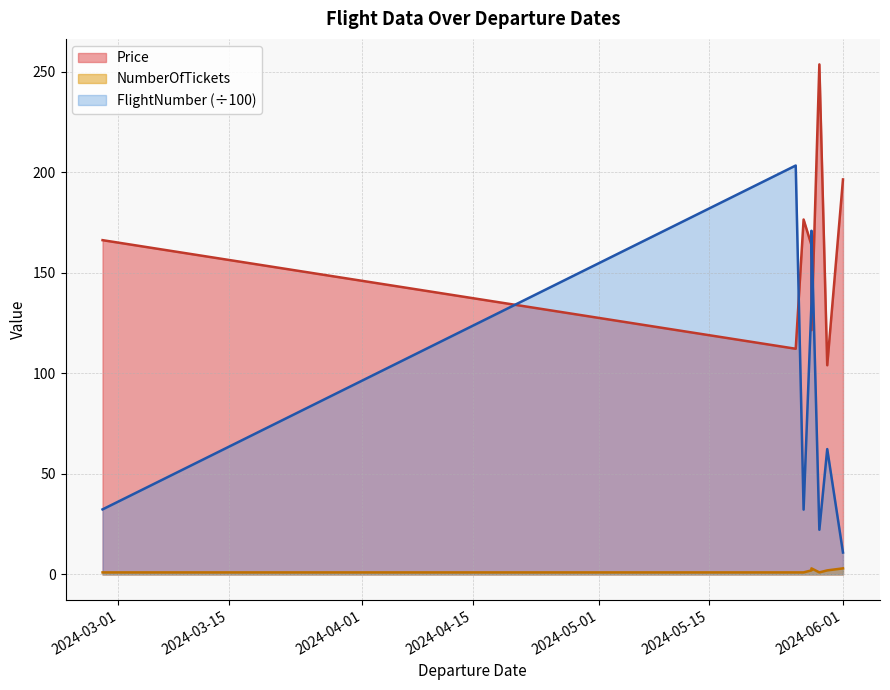

The value of FlightNumber at 2024-05-26 is 203.3. True or false?

True